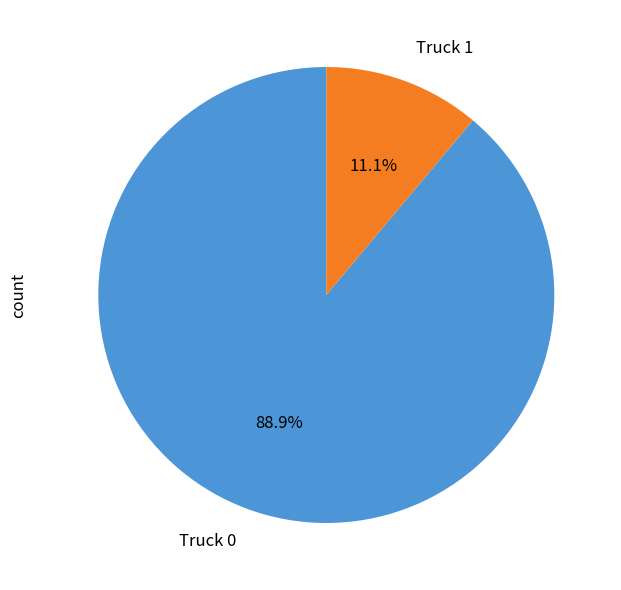

To the nearest percent, what portion does Truck 1 represent?

11%